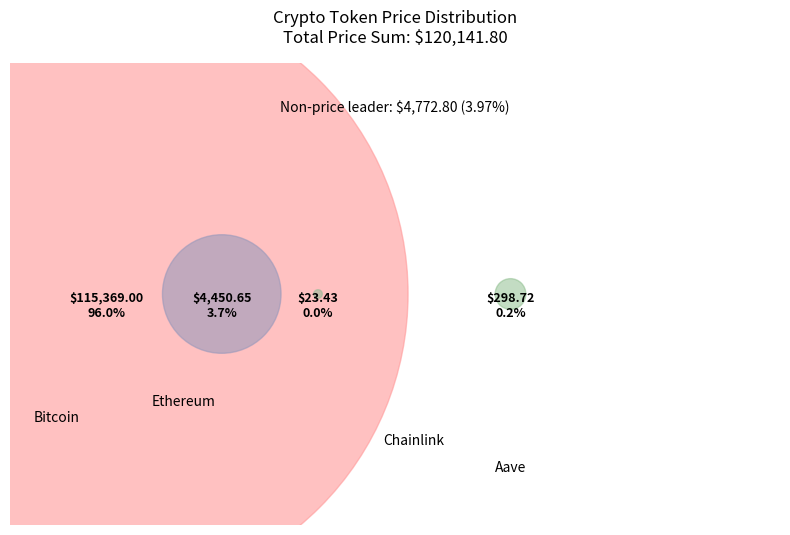

To the nearest percent, what is the combined percentage of Bitcoin and Ethereum?

100%